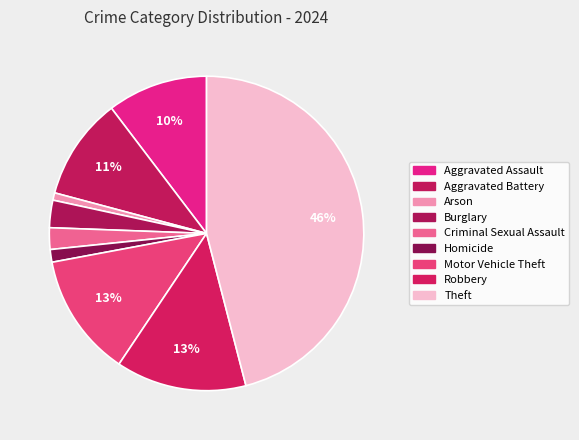

How many slices are in this pie chart?

9